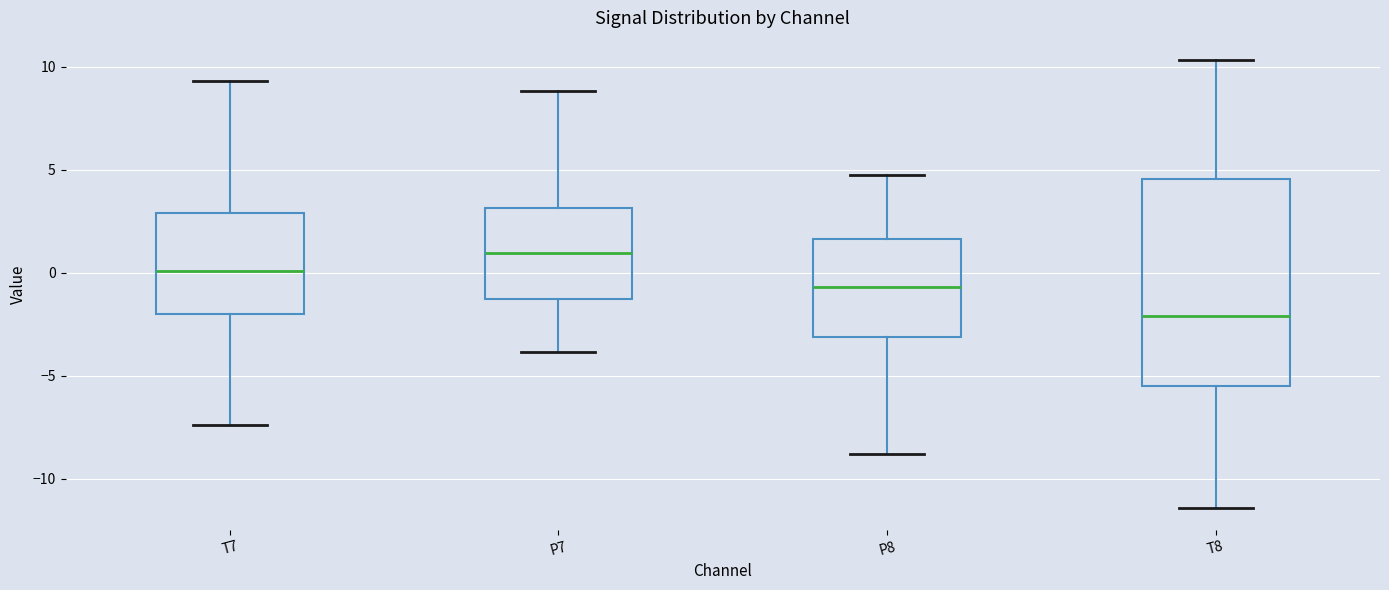

Reading left to right, transcribe this box plot: for each box, give where its median line is, the range the box spans, and where its two whiskers end, as read against the y-axis. The values are not printed on the chart, so give them approximately, as read against the axis.

T7: median 0.0, box -2.0 to 3.0, whiskers -7.5 to 9.5
P7: median 1.0, box -1.5 to 3.0, whiskers -4.0 to 9.0
P8: median -0.5, box -3.0 to 1.5, whiskers -9.0 to 5.0
T8: median -2.0, box -5.5 to 4.5, whiskers -11.5 to 10.5